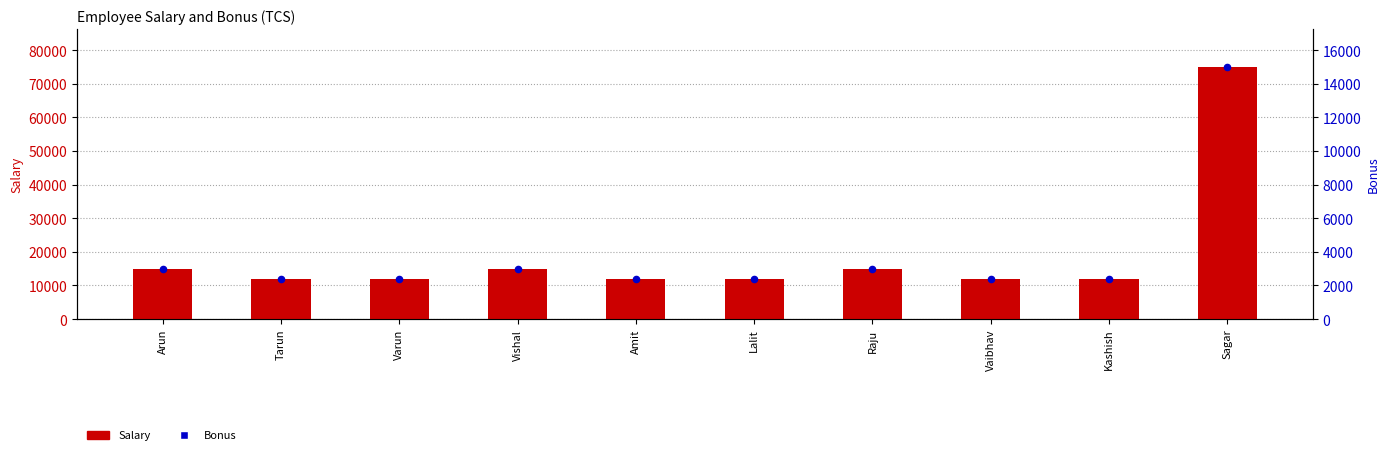

Which series has the widest spread of Y values?

Salary